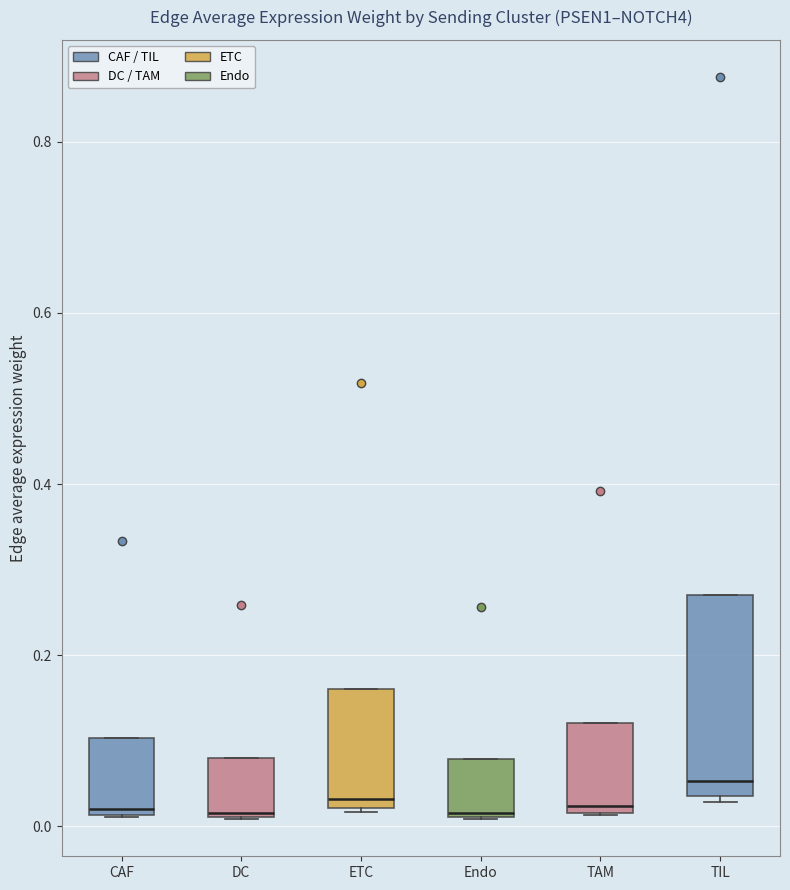

Where is the upper edge of the box for TAM on the y-axis? The values are not printed on the chart, so give them approximately, as read against the axis.

0.12